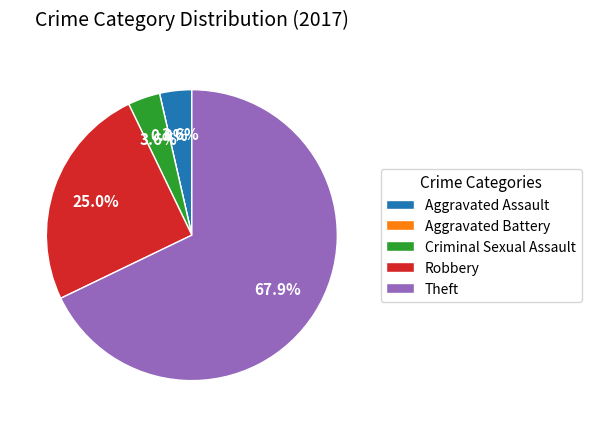

Count the number of slices in the pie.

5